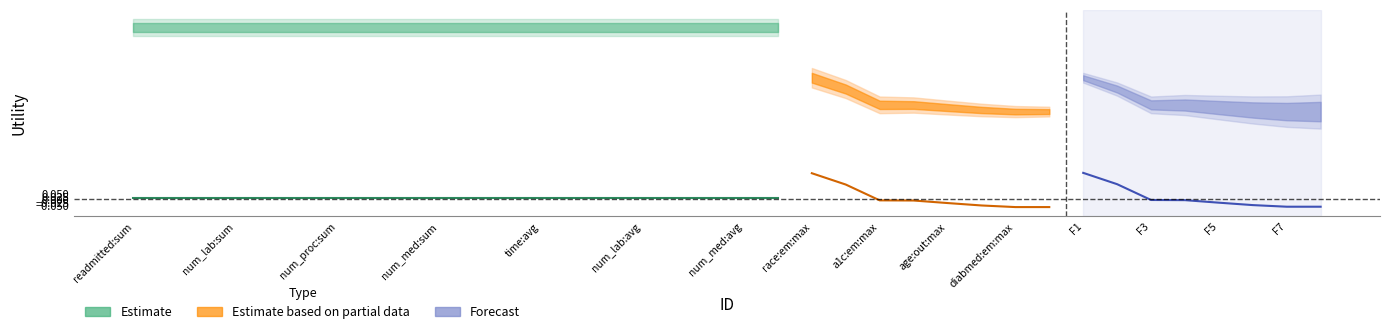

The value of Estimate based on partial data at num_lab:avg is -0.1. True or false?

False